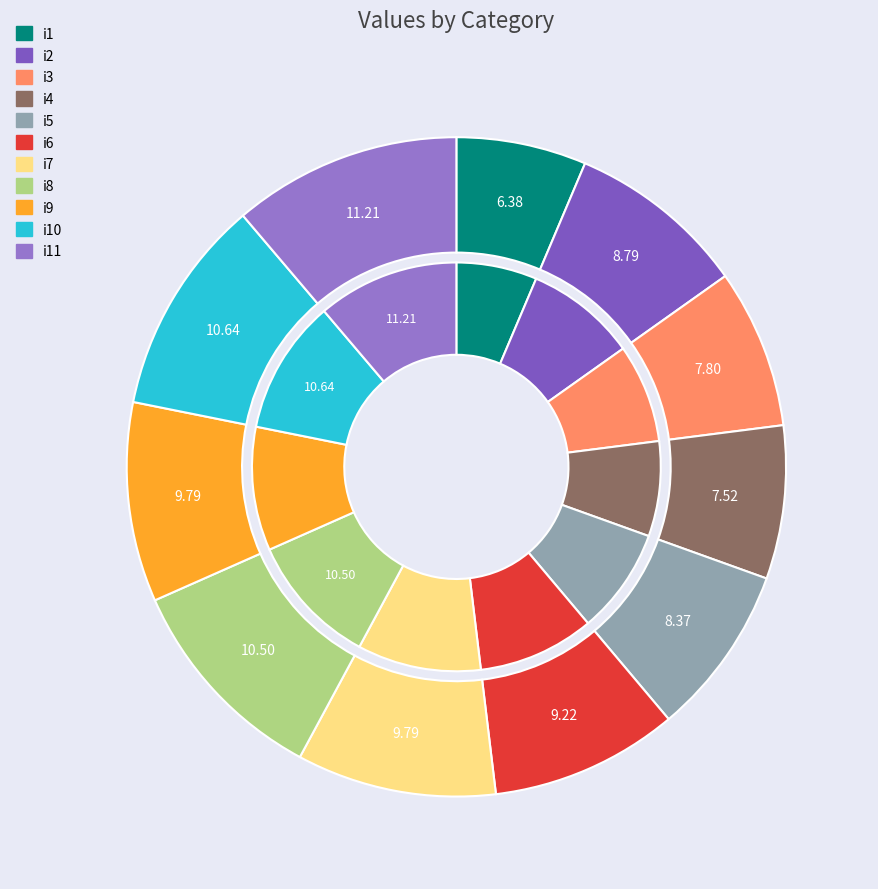

What is the smallest slice in the pie chart?

i1